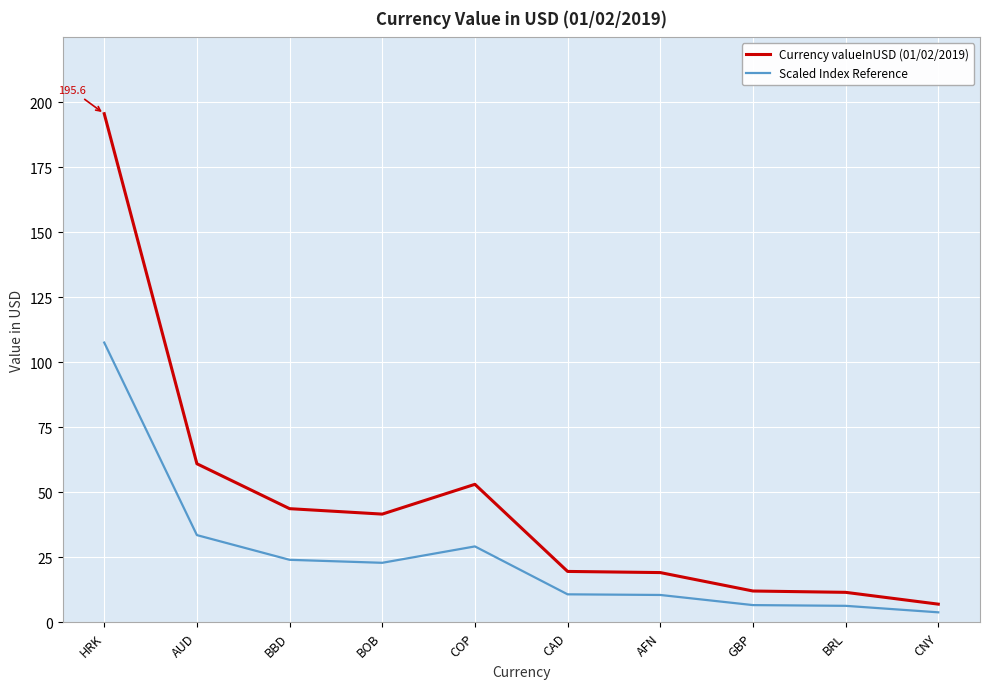

How many values in the Scaled Index Reference series are below 22?

5